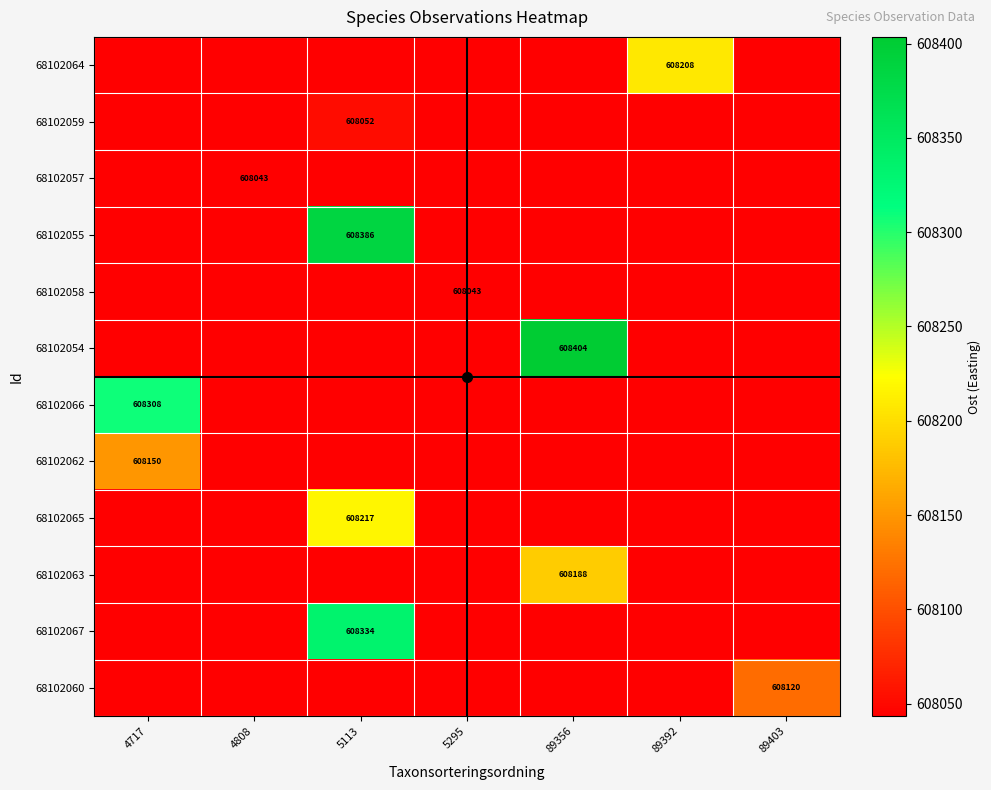

List the labels in order of 68102054 value, smallest first.

4717, 4808, 5113, 5295, 89392, 89403, 89356